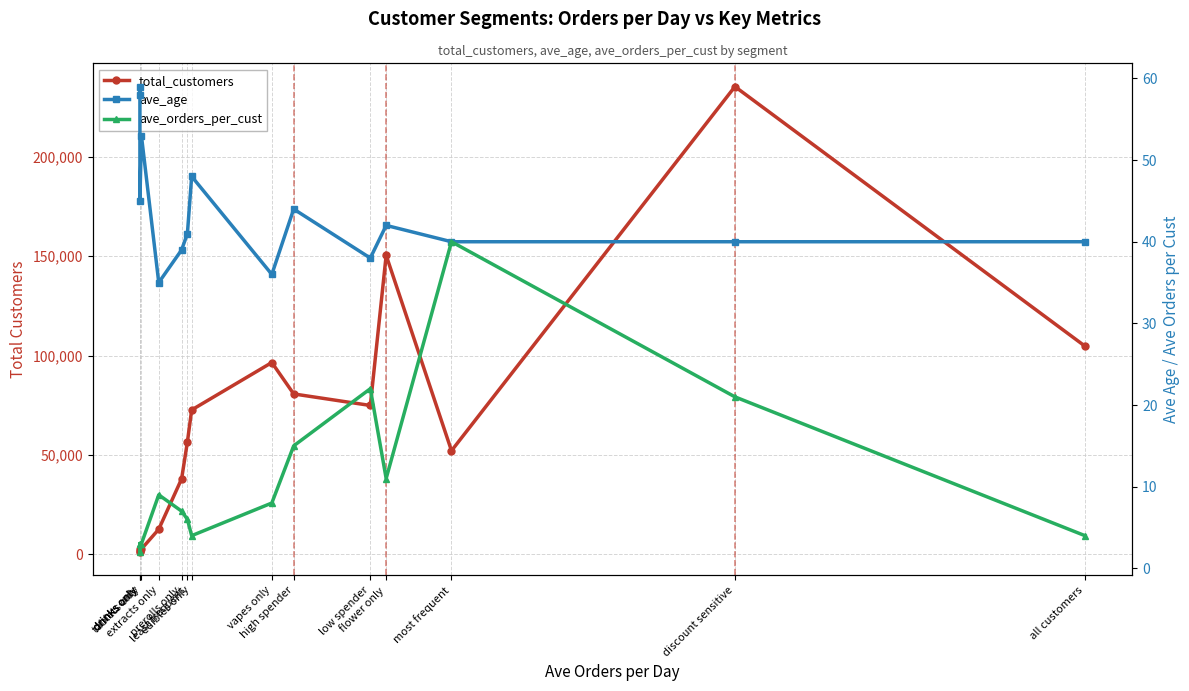

Count the number of data series in this chart.

3